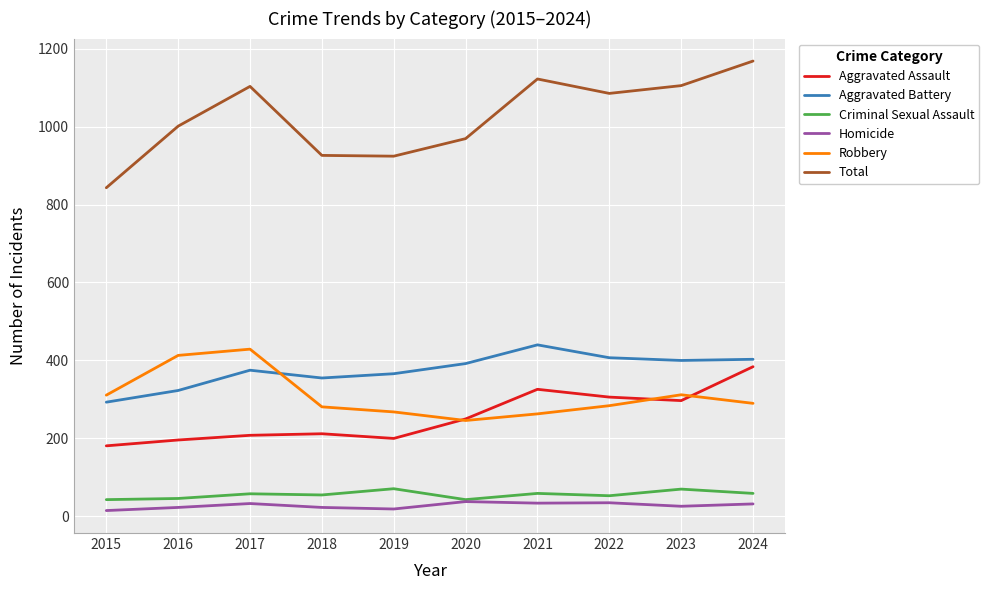

At which category does Aggravated Assault reach its first local valley?

2019